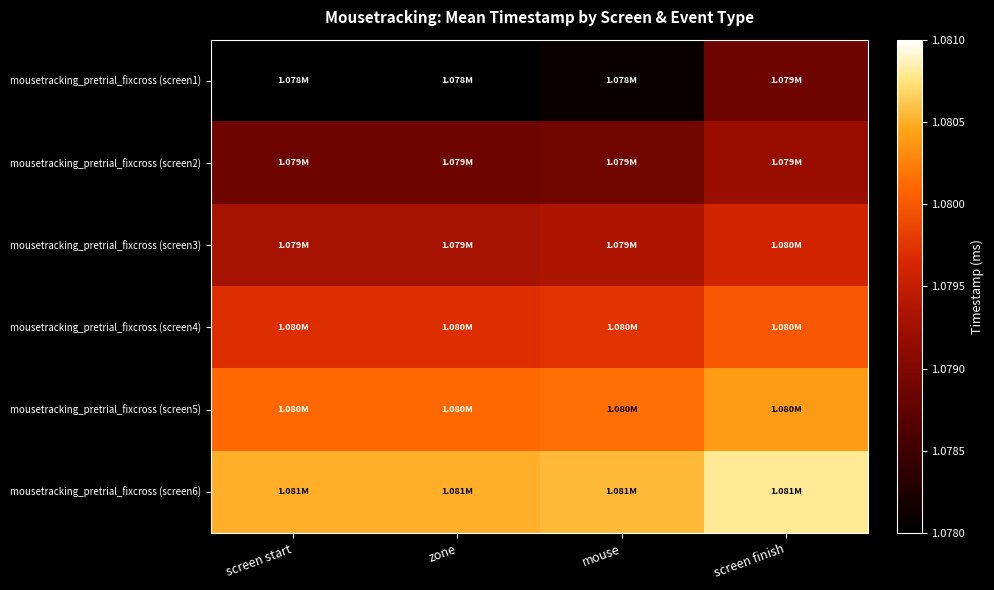

Rank the series at screen finish from lowest to highest value.

mousetracking_pretrial_fixcross (screen1), mousetracking_pretrial_fixcross (screen2), mousetracking_pretrial_fixcross (screen3), mousetracking_pretrial_fixcross (screen4), mousetracking_pretrial_fixcross (screen5), mousetracking_pretrial_fixcross (screen6)